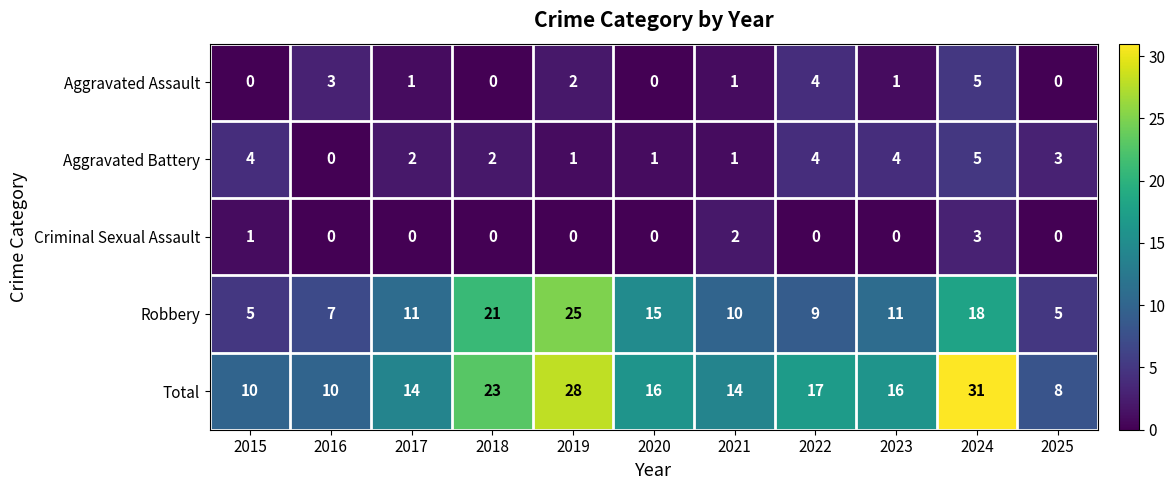

Which category has the highest value across all series?

2024